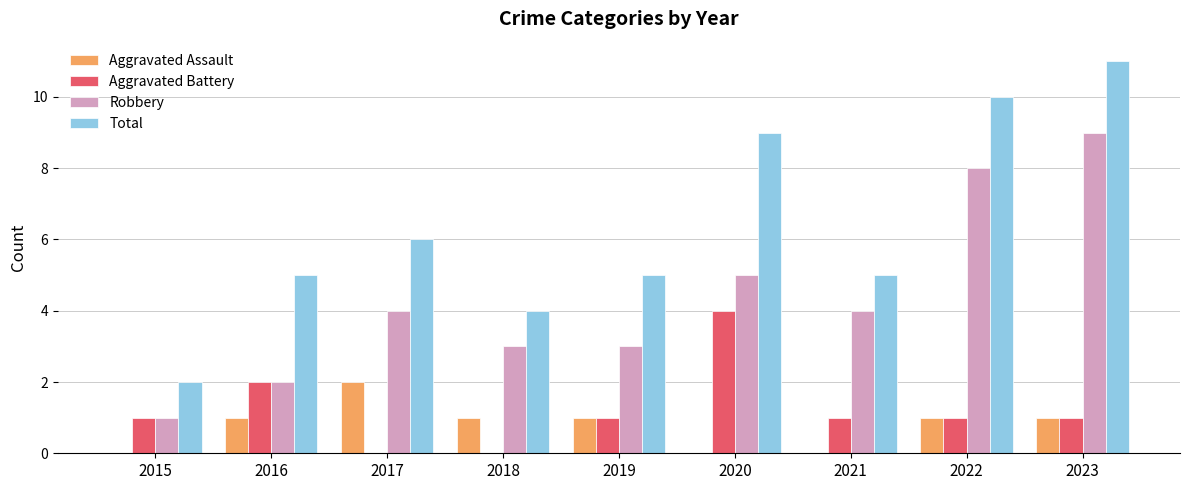

Is it true that Aggravated Battery equals 1 at 2016?

False